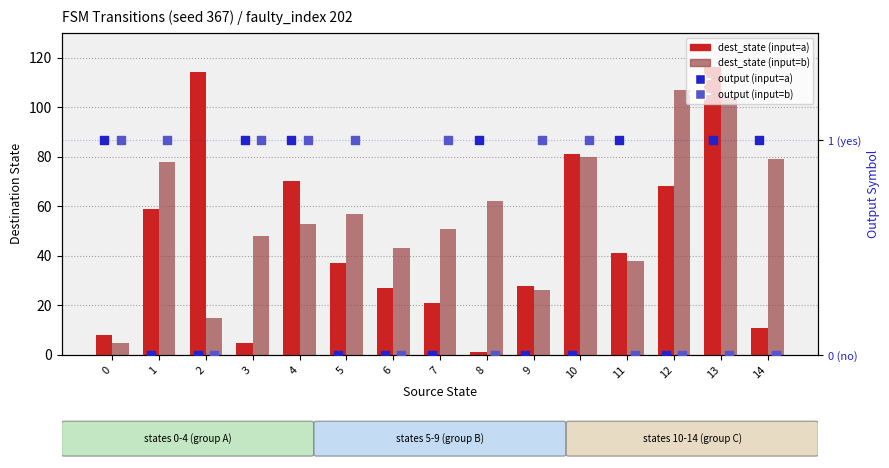

Is the value of dest_state (input=a) at 8 greater than the value of output (input=a) at 4?

No